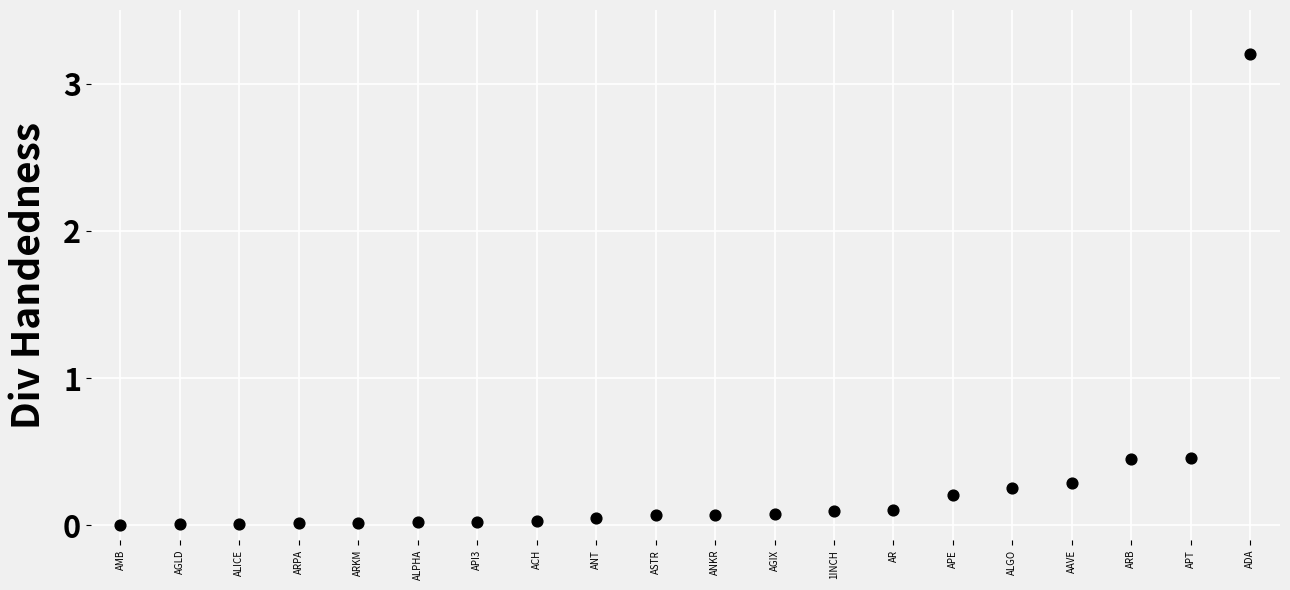

What is the range of Y values (max minus min)?

3.2